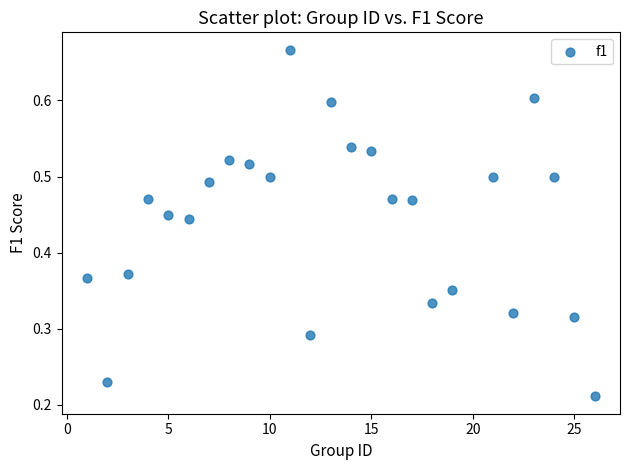

What is the range of X values (max minus min)?

25.0